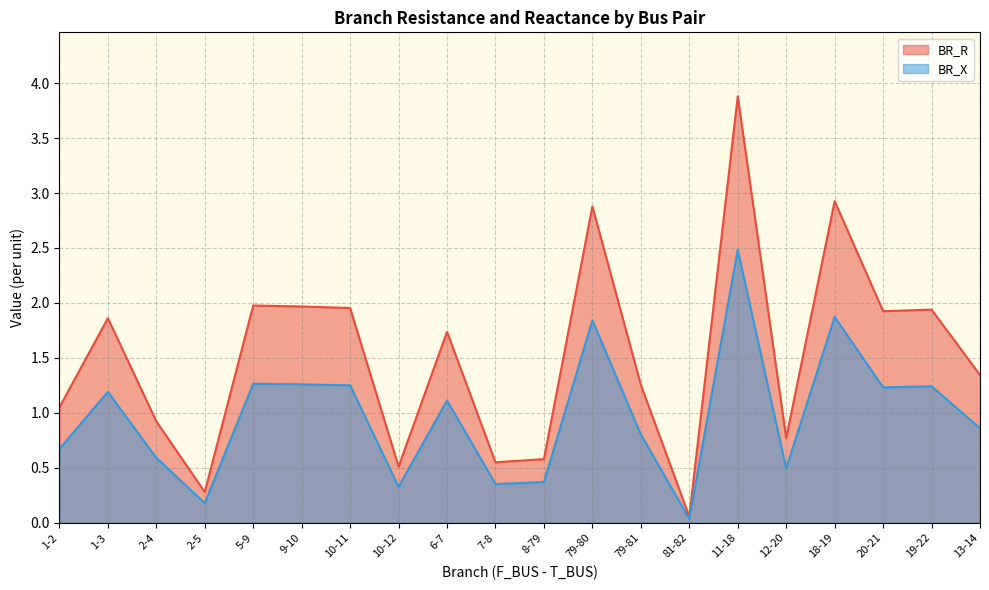

Rank the categories by BR_R value from lowest to highest.

81-82, 2-5, 10-12, 7-8, 8-79, 12-20, 2-4, 1-2, 79-81, 13-14, 6-7, 1-3, 20-21, 19-22, 10-11, 9-10, 5-9, 79-80, 18-19, 11-18